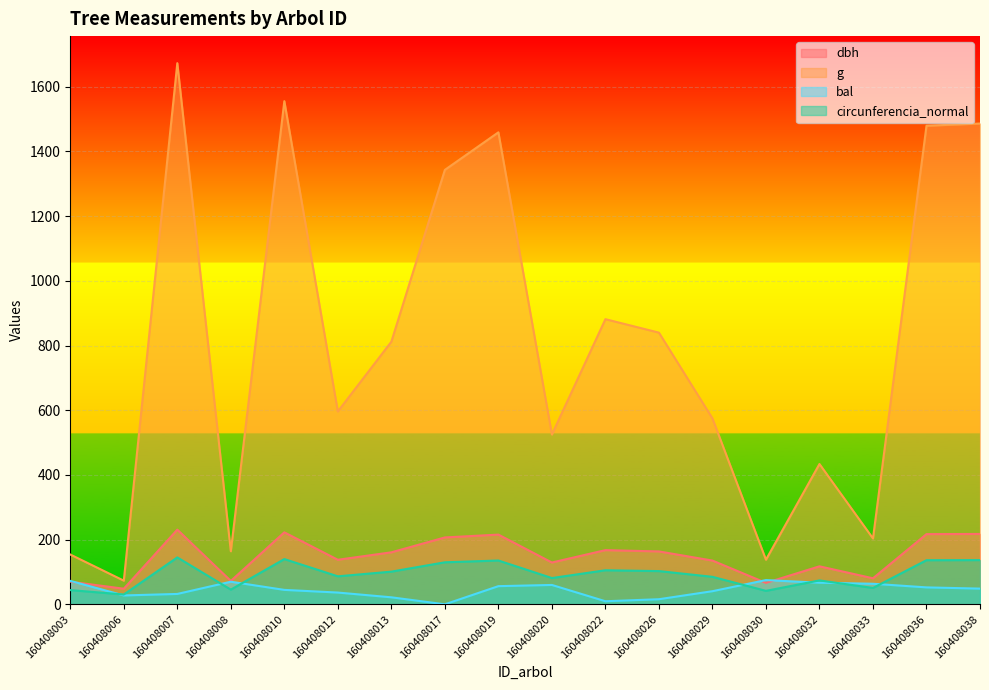

True or false: dbh and g cross at least once.

False